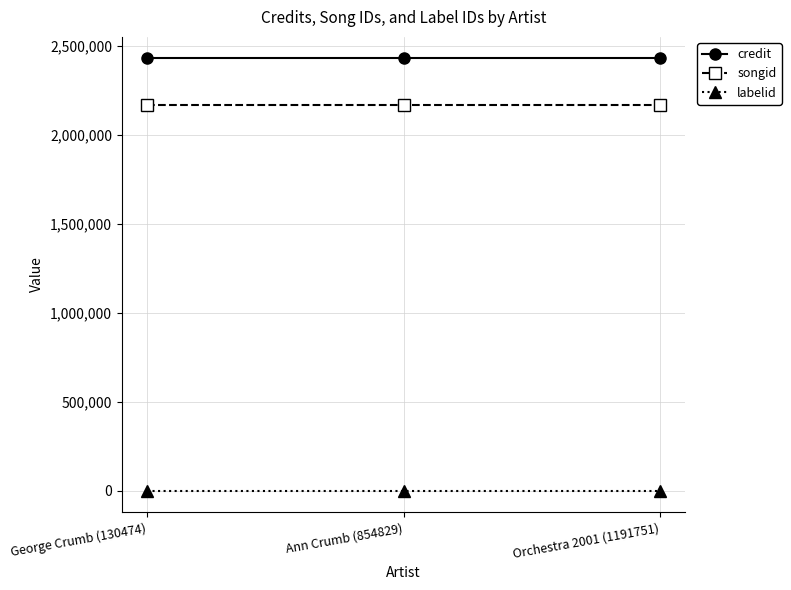

What is the highest value of the credit series?

2427315